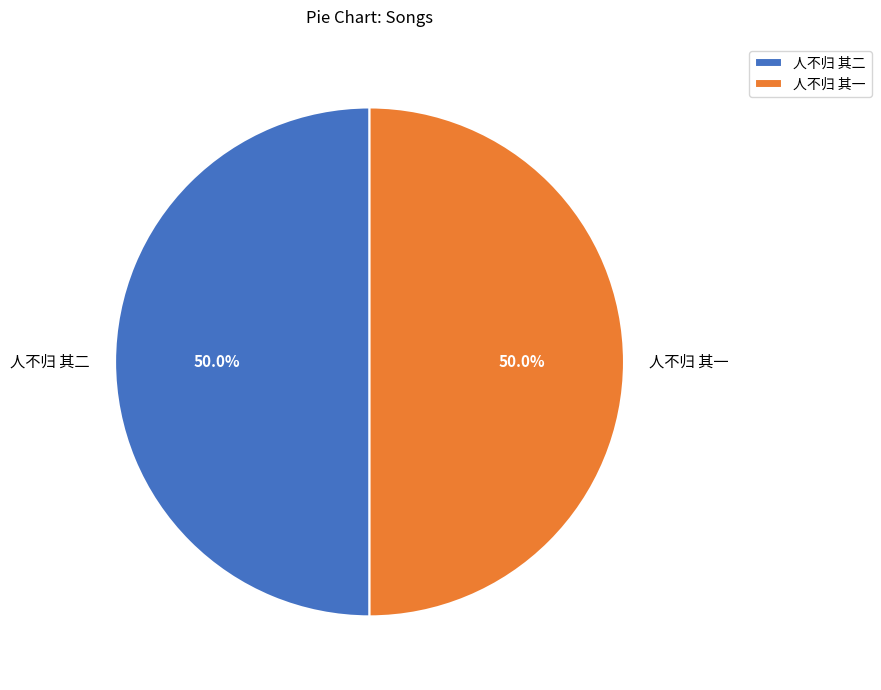

What is the ratio of the value at 人不归 其二 to the value at 人不归 其一?

1.0